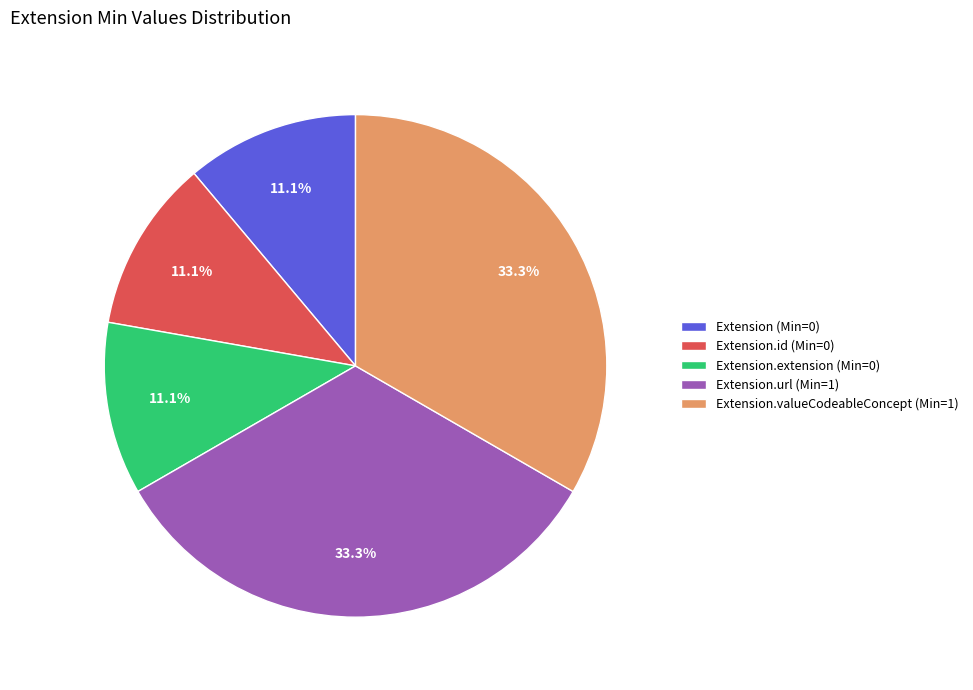

What portion of the pie excludes Extension.id (Min=0)?

88.9%